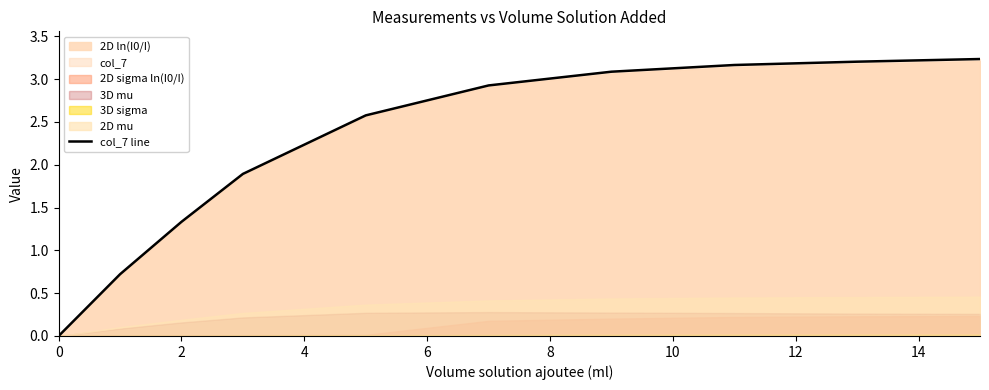

True or false: col_7 line has a value of 0.0 at 0.

True